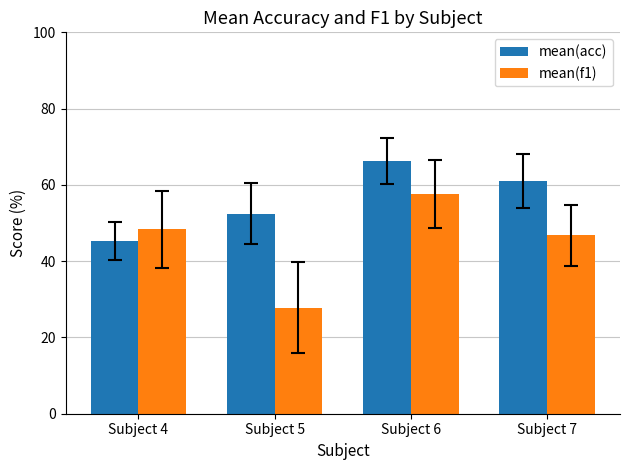

What is the total value across all series at Subject 6?

123.8